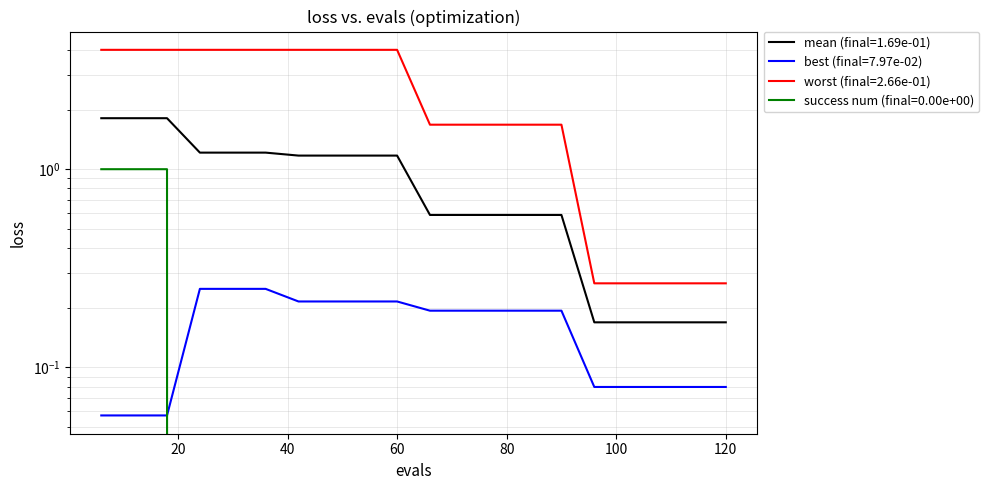

How many lines are shown in the chart?

4